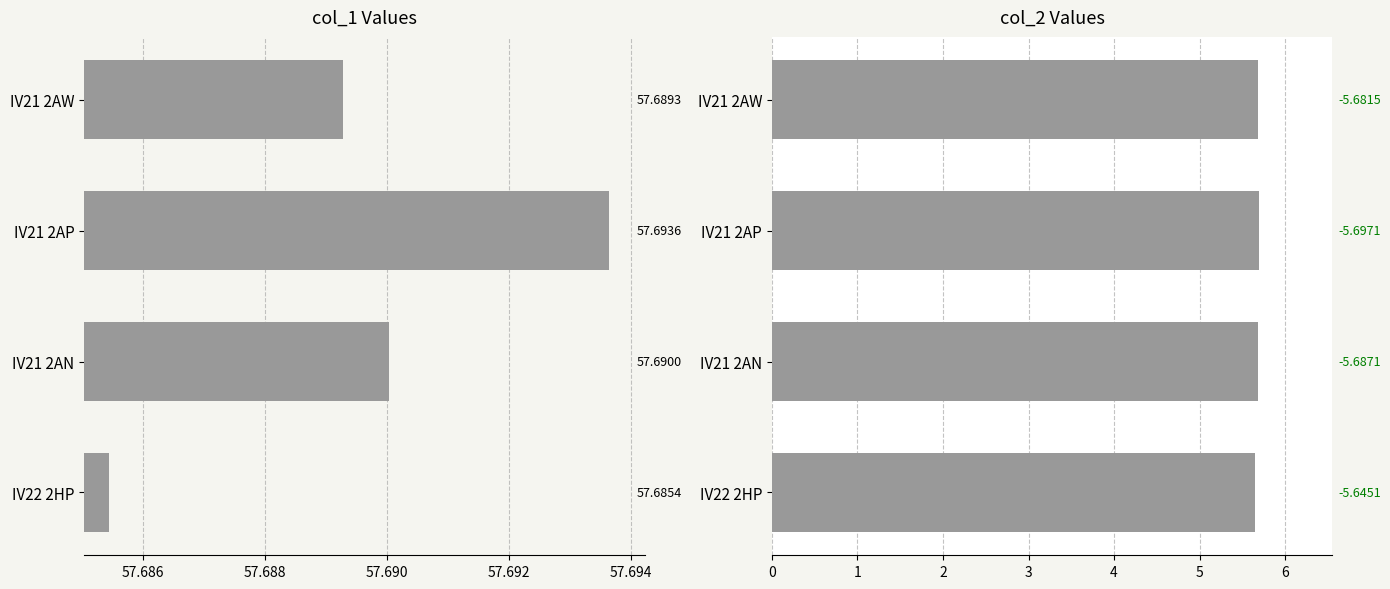

Rank the series by their maximum value, from highest to lowest.

col_1, col_2